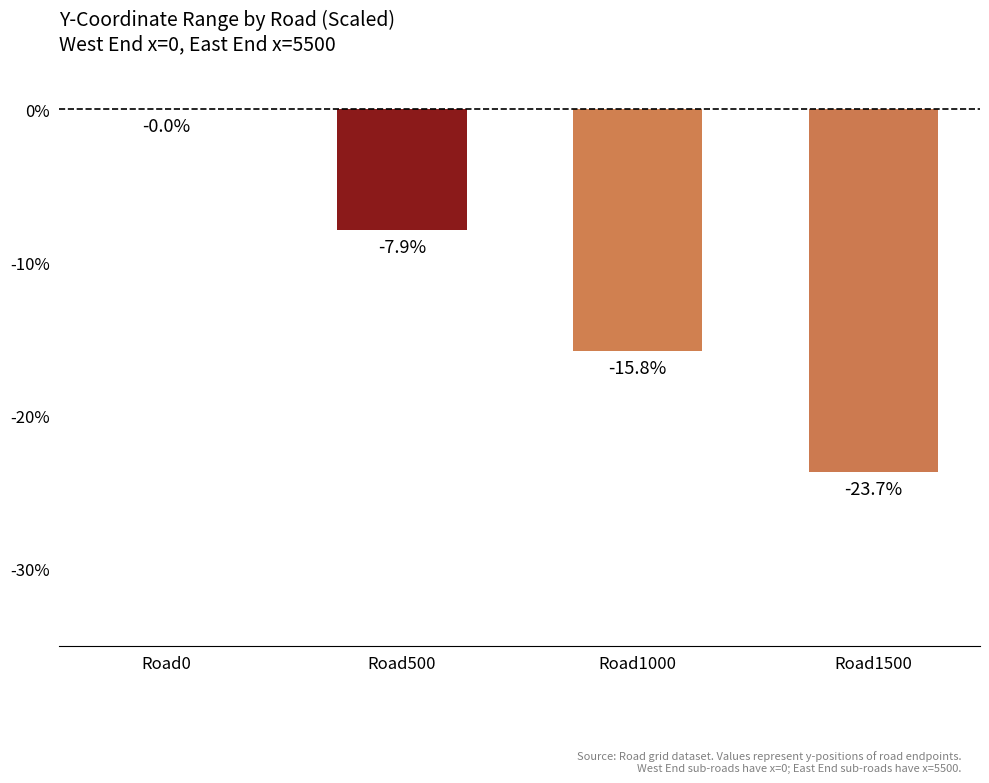

How many values exceed -7?

1